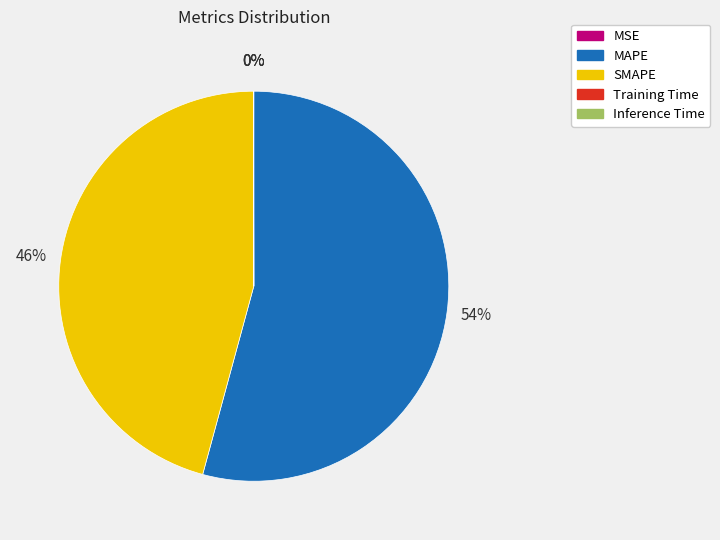

Which slice is the largest?

MAPE